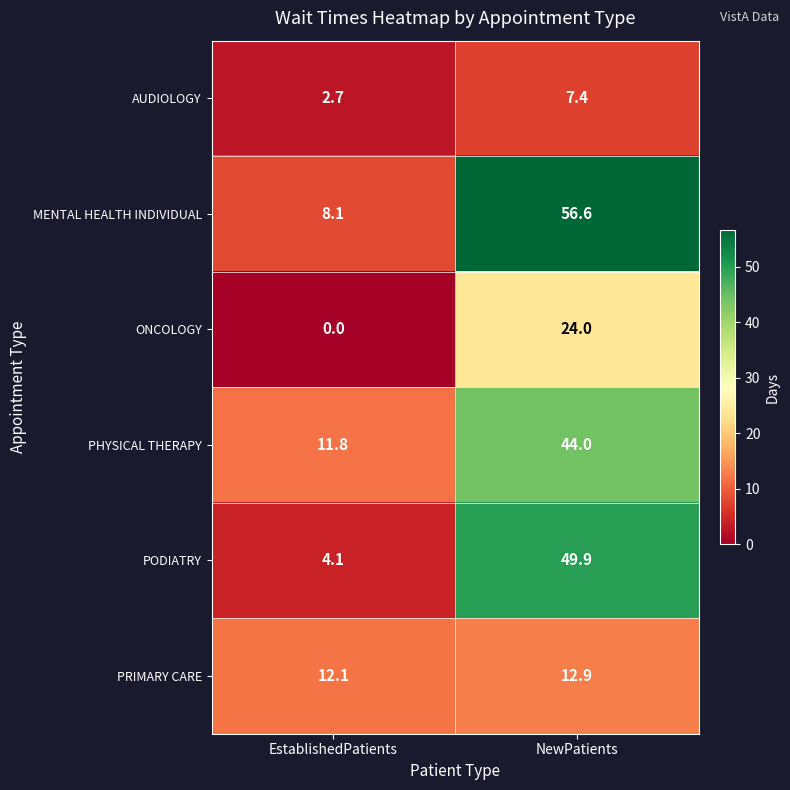

Which series has the widest spread of values?

MENTAL HEALTH INDIVIDUAL